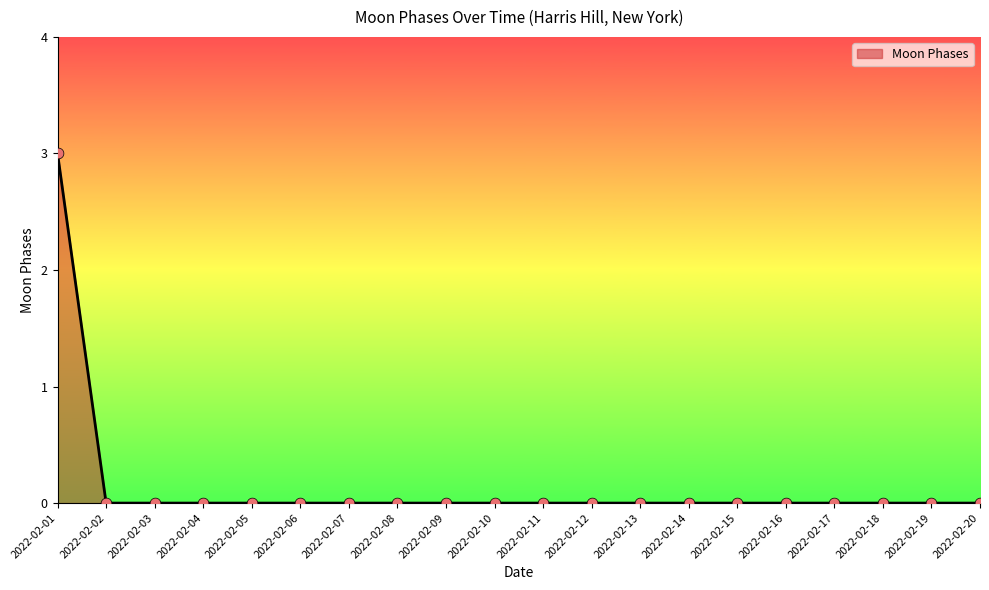

Which has a higher value, 2022-02-16 or 2022-02-01?

2022-02-01